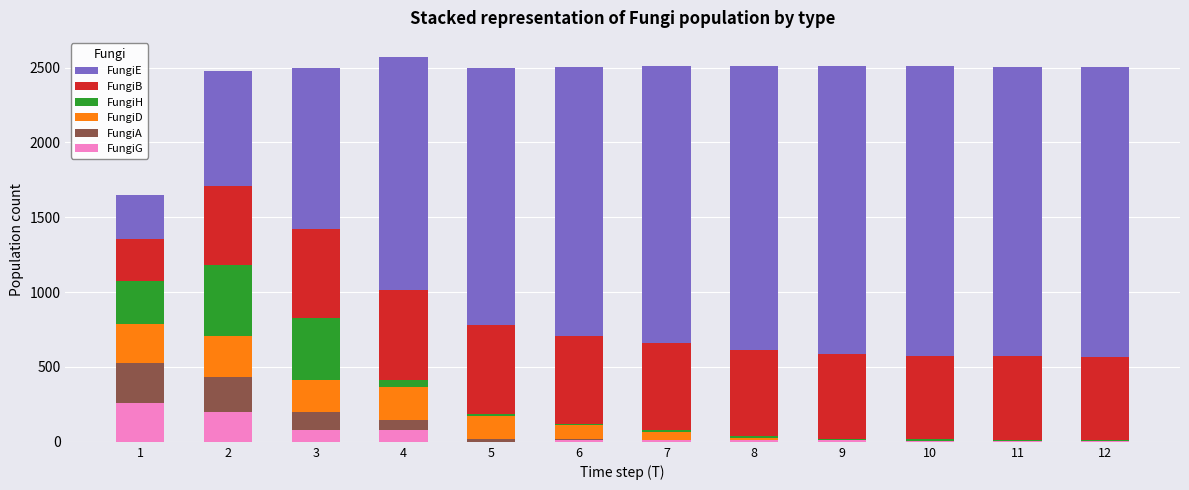

How many series are shown in this chart?

6